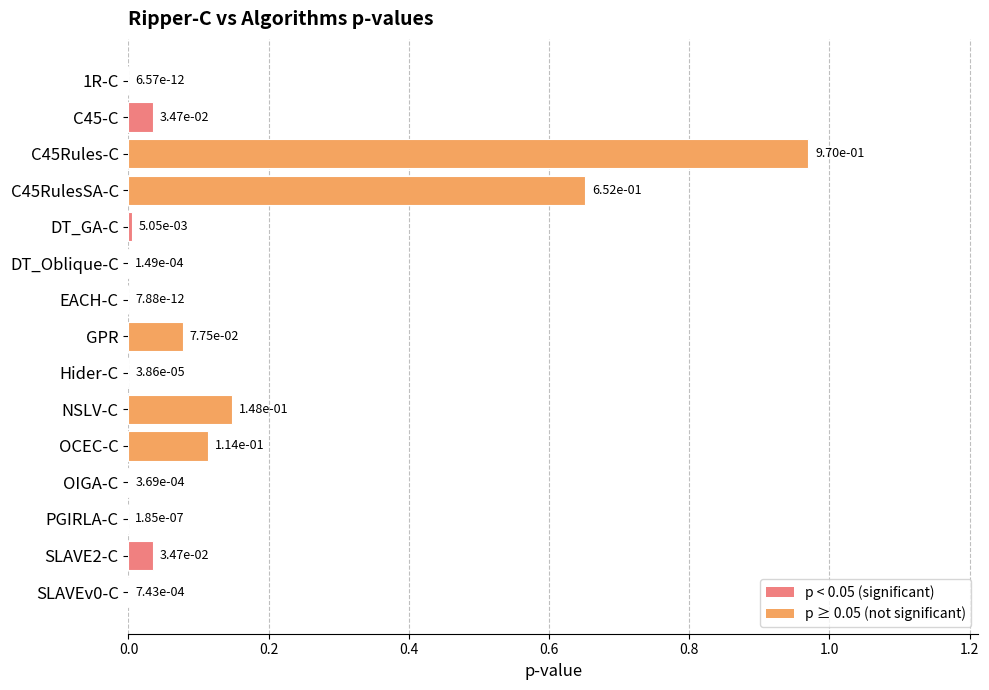

Is it true that the value at C45RulesSA-C is 0.9?

False